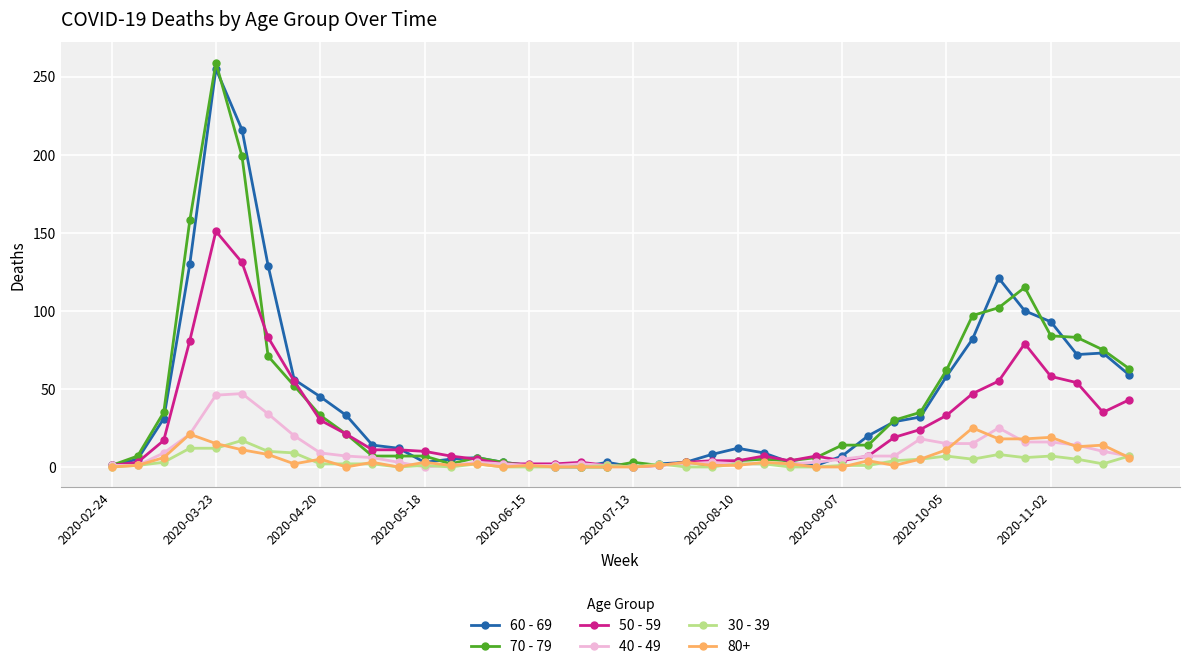

What is the maximum value shown in the chart?

259